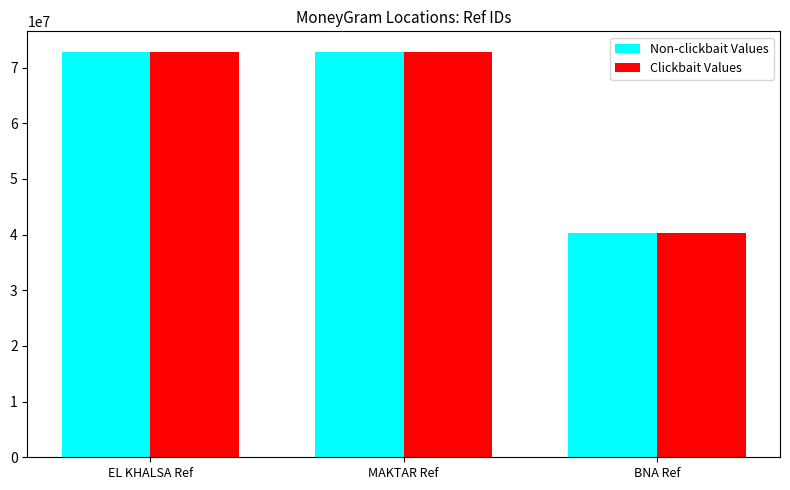

What is the lowest value of the Clickbait Values series?

40296120